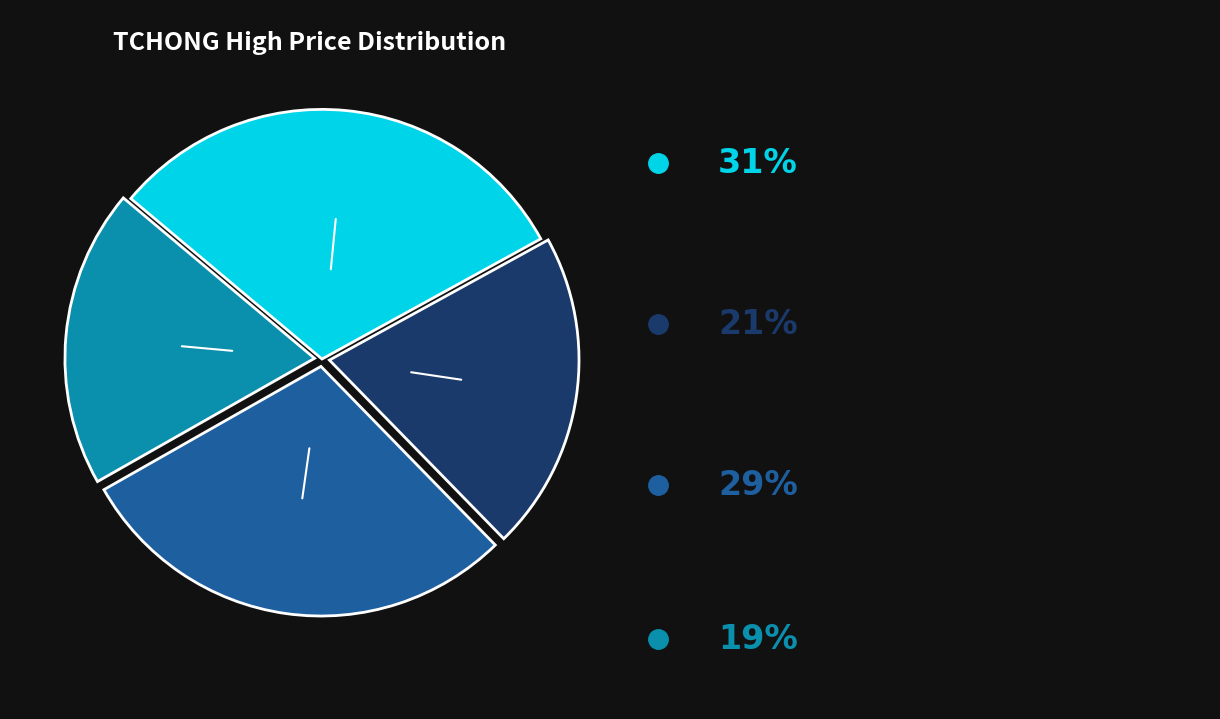

Does any single category account for the majority?

No